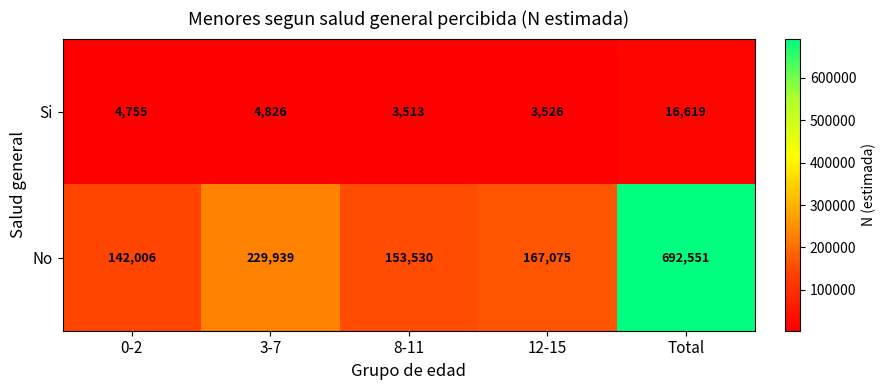

Reading left to right, what are all the values shown in this chart?

Si: 0-2=4755	3-7=4826	8-11=3513	12-15=3526	Total=16619
No: 0-2=142006	3-7=229939	8-11=153530	12-15=167075	Total=692551